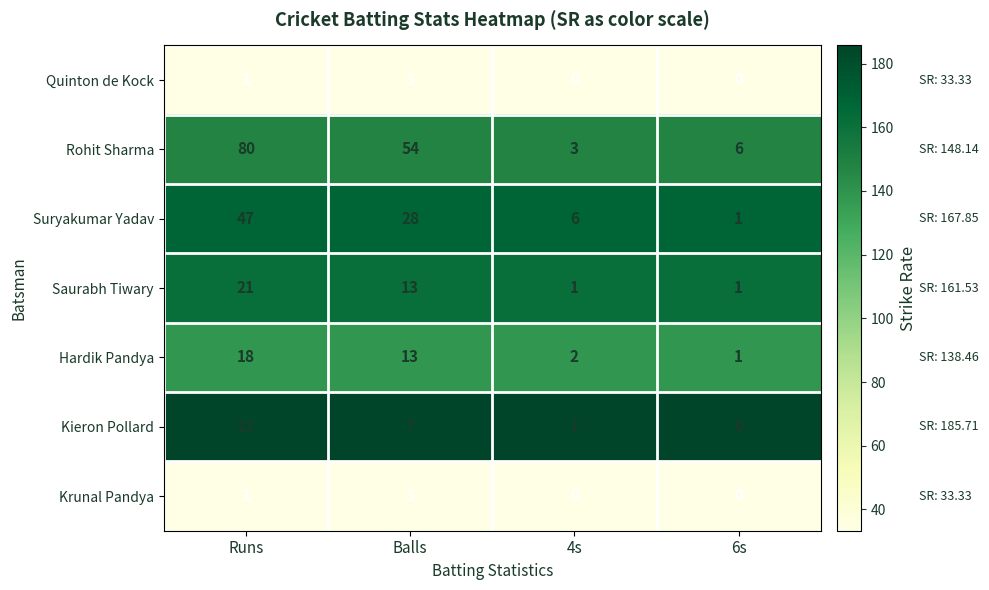

At which label does Suryakumar Yadav reach its peak?

Runs